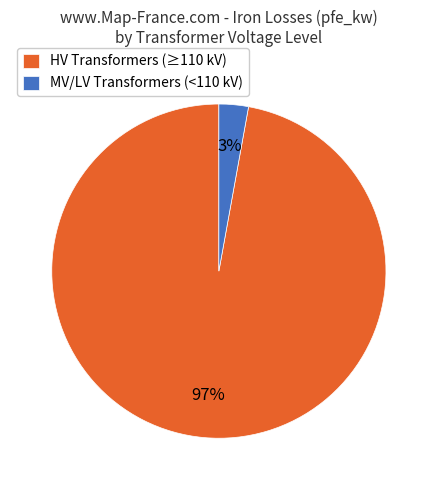

Which category has the biggest portion of the pie?

HV Transformers (≥110 kV)